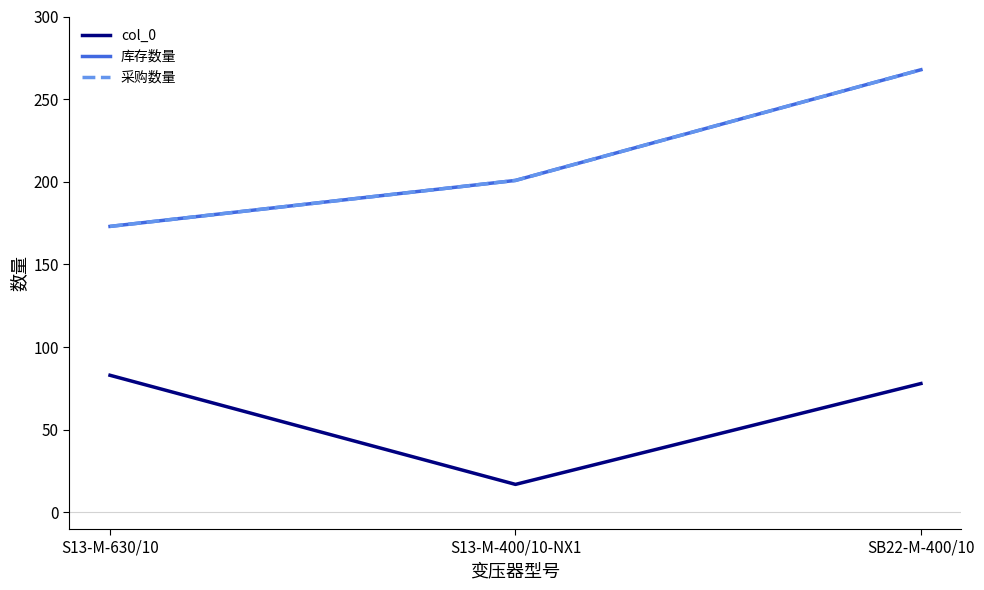

Which has a higher value, SB22-M-400/10 or S13-M-400/10-NX1?

SB22-M-400/10